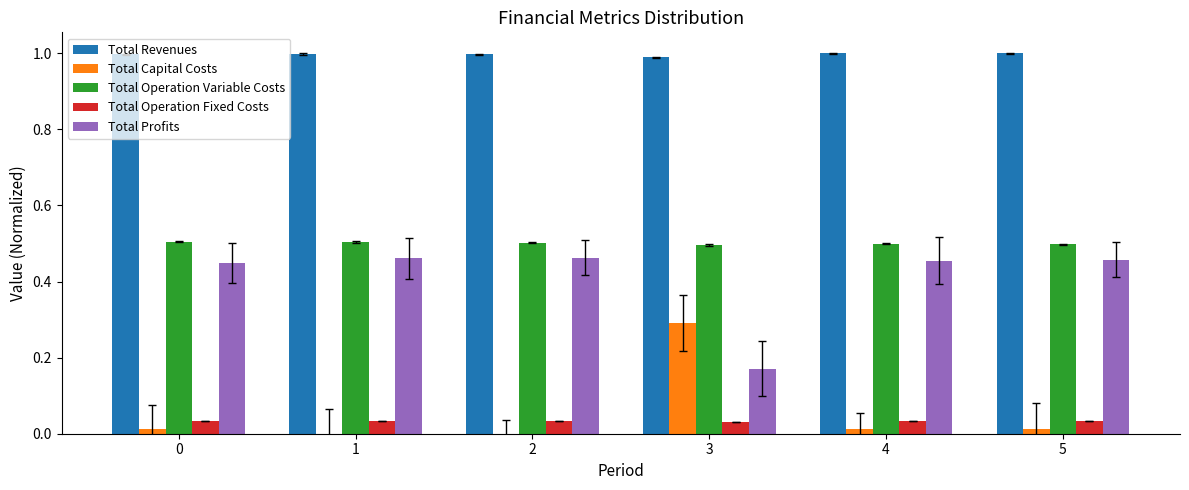

Does the chart contain stacked bars?

No